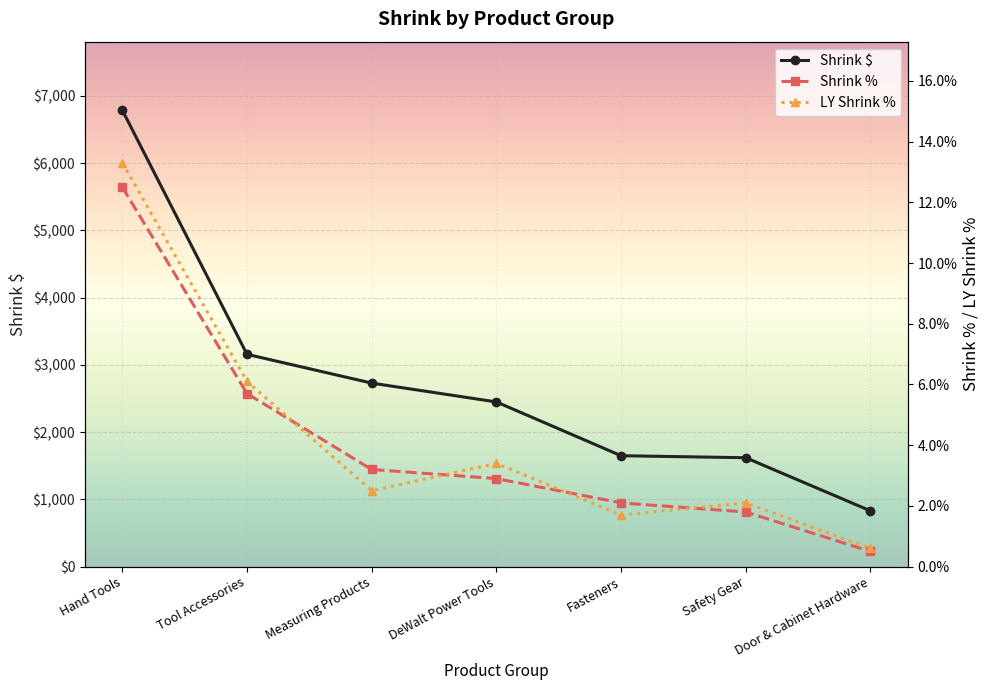

How many lines are shown in the chart?

3